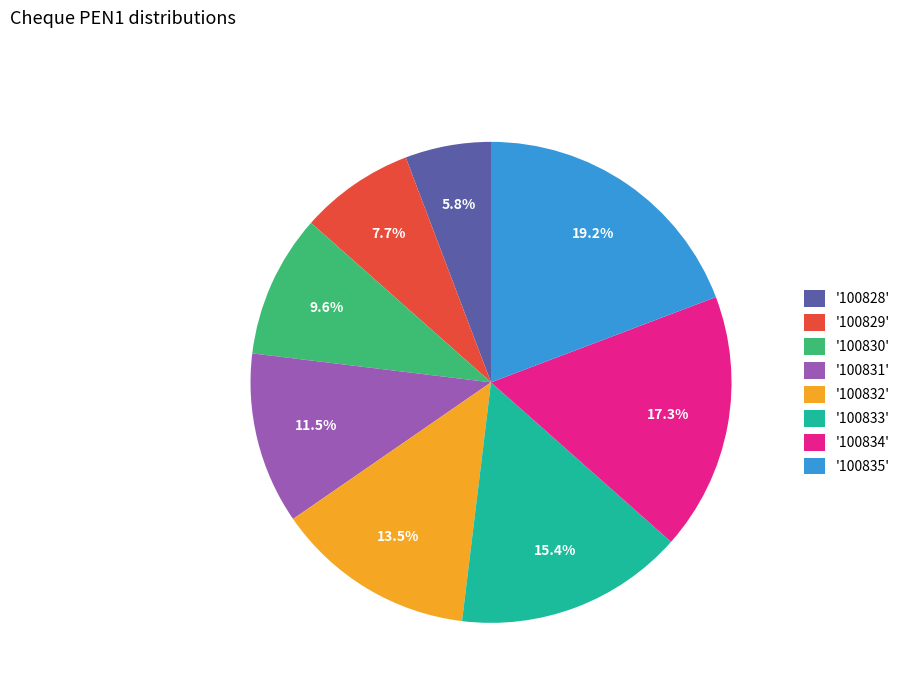

Which slice is the smallest?

'100828'